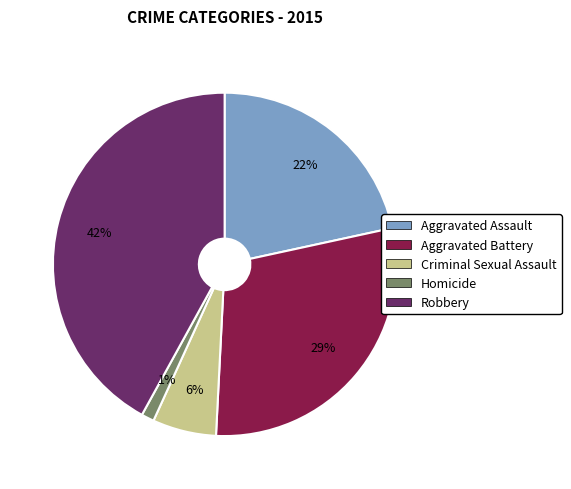

Do Homicide and Aggravated Battery together represent more than half of the pie?

No